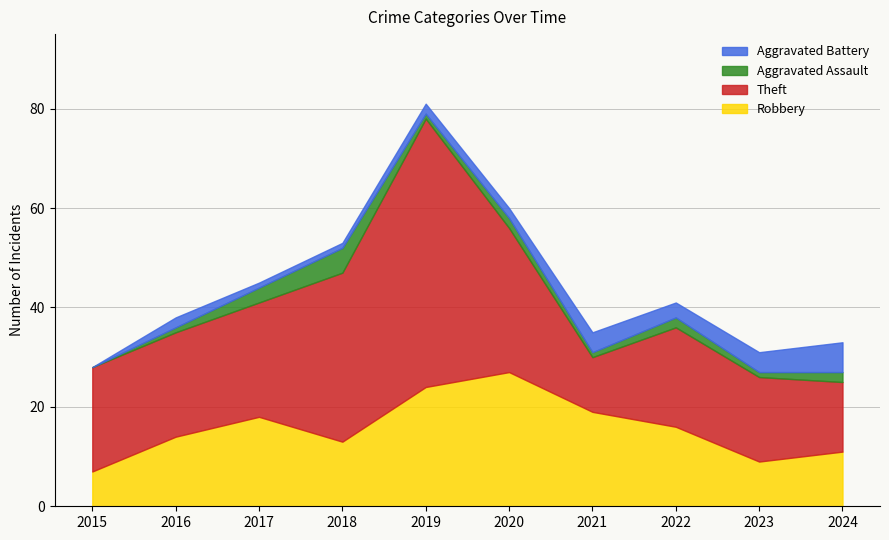

How many interior local peaks does the Theft series have?

2